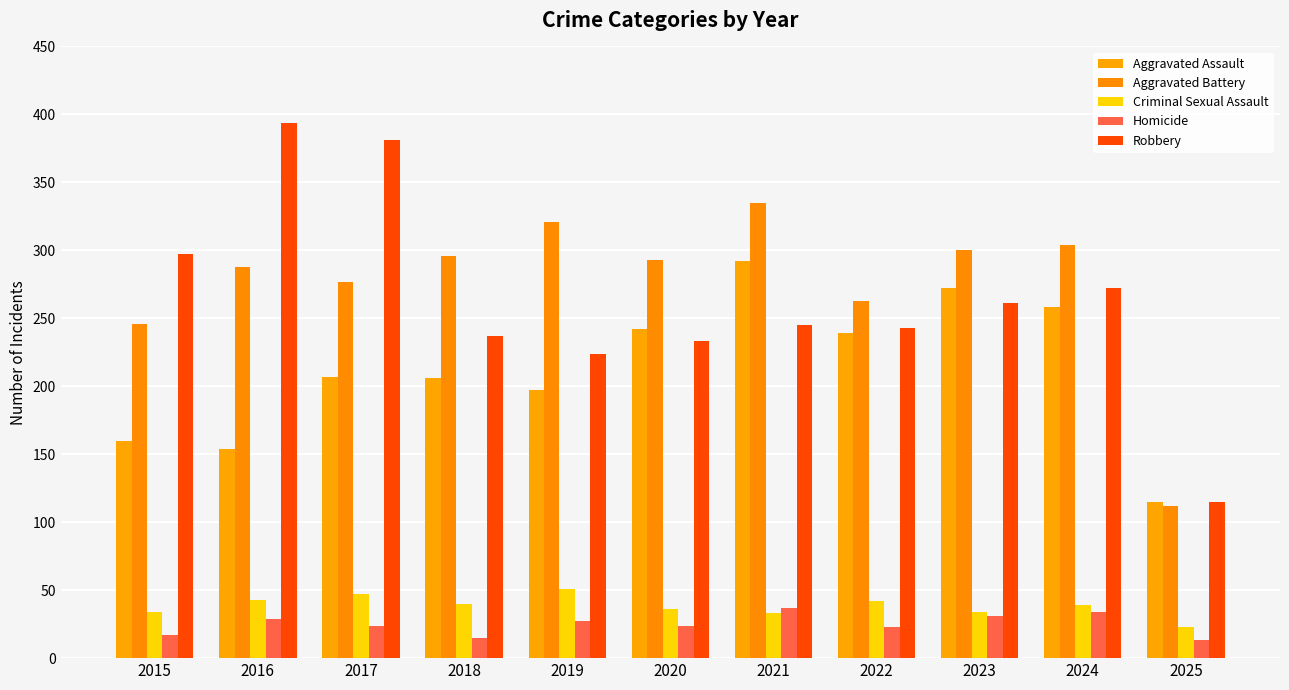

True or false: Robbery has a value of 73 at 2025.

False